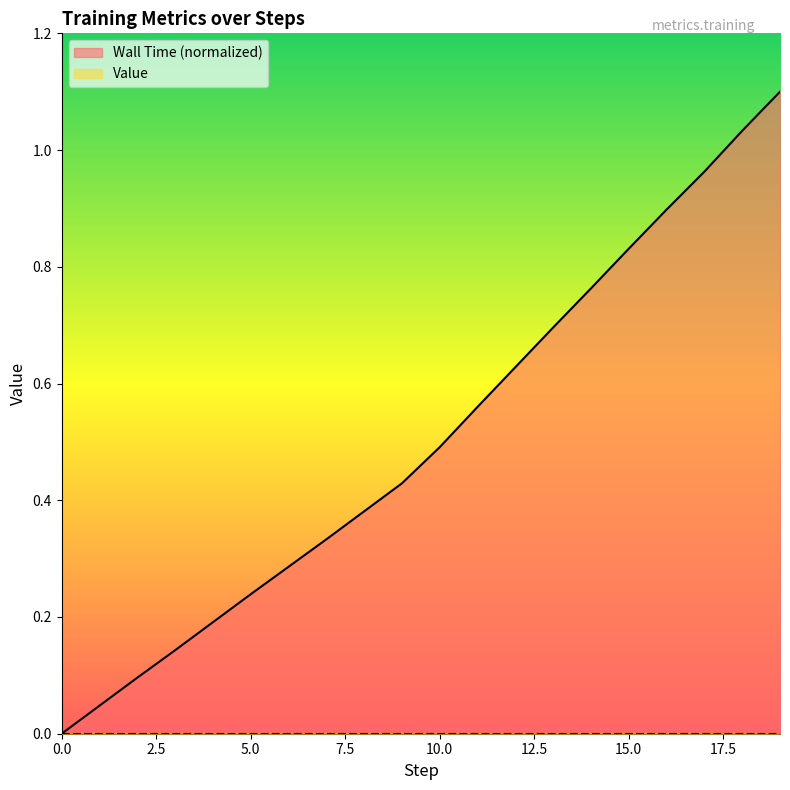

At which category does the chart reach its peak across all series?

19